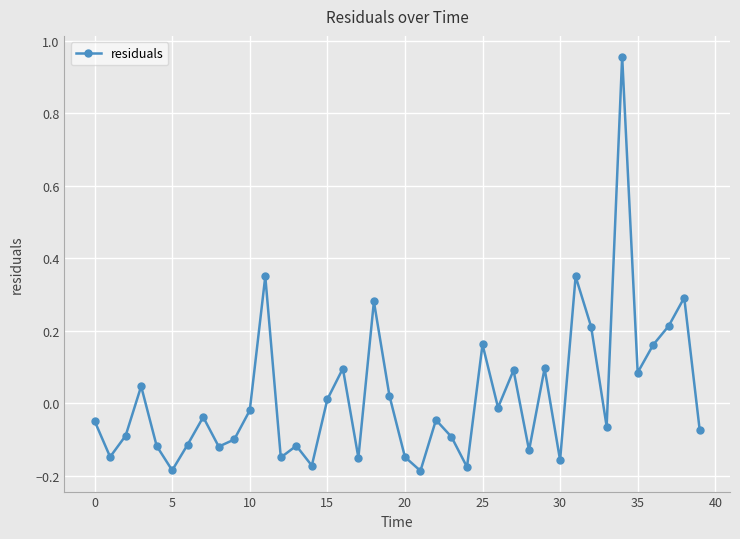

What is the difference between the maximum and minimum values?

1.1